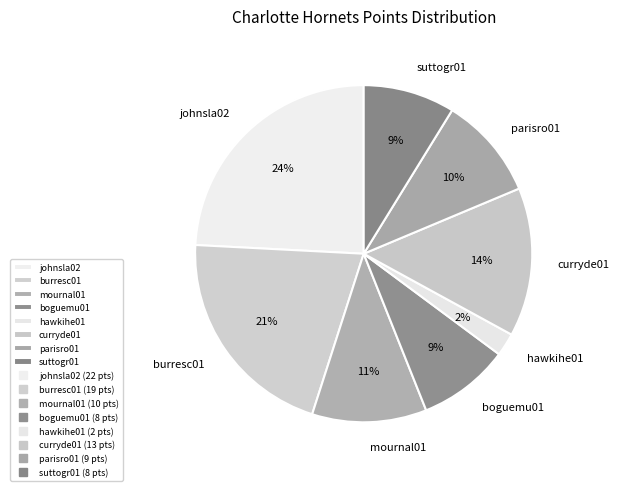

Between mournal01 and parisro01, which is larger?

mournal01